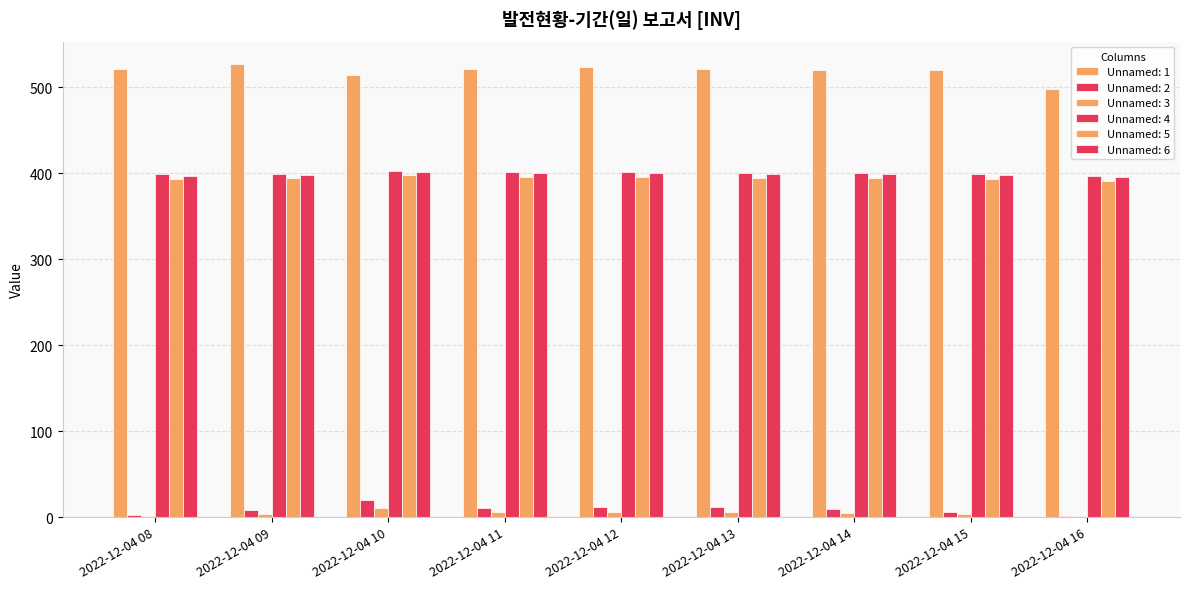

What is the minimum value shown in the chart?

0.9